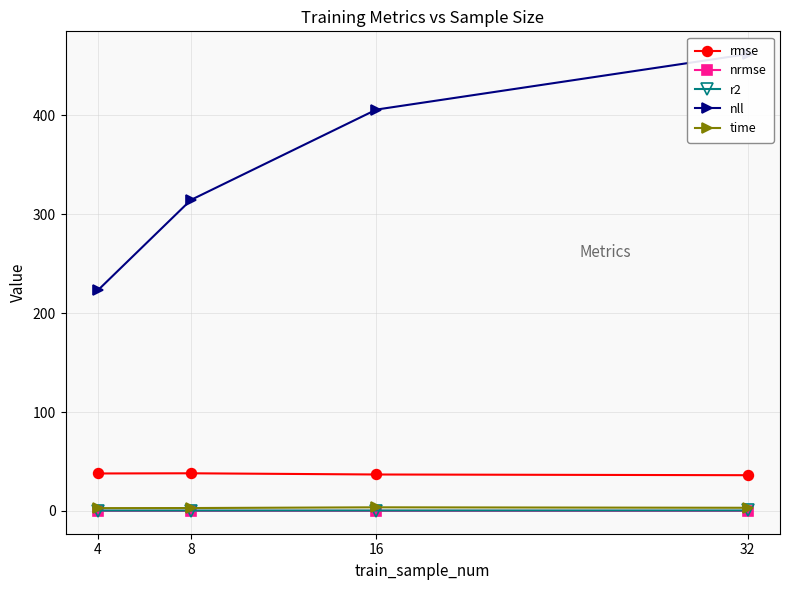

Reading left to right, transcribe all the data shown in this chart.

rmse: 37.9	38.1	36.9	36.2
nrmse: 0.1	0.1	0.1	0.1
r2: 0.5	0.5	0.5	0.5
nll: 223.3	314.5	405.9	461.9
time: 2.9	3.0	3.7	3.3